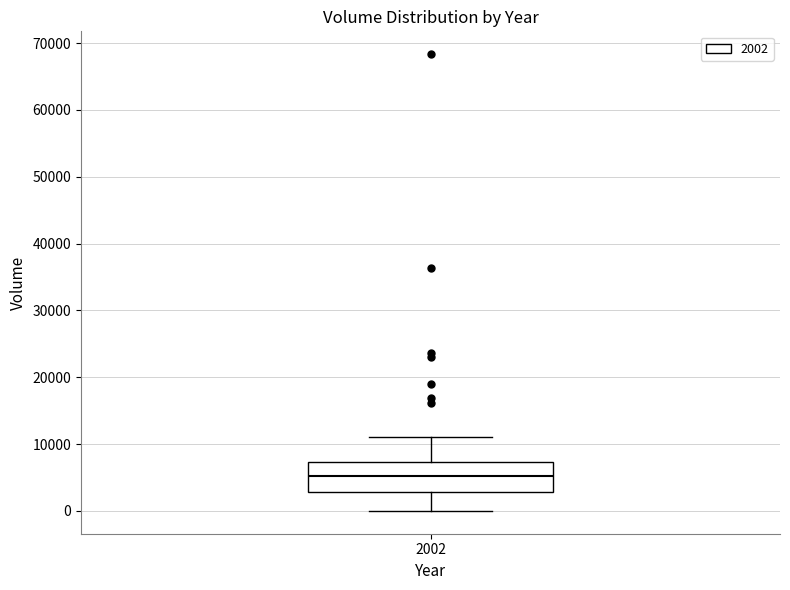

Transcribe this box plot: give where the median line is, the range the box spans, and where the two whiskers end, as read against the y-axis. The values are not printed on the chart, so give them approximately, as read against the axis.

median 5000, box 3000 to 7000, whiskers 0 to 11000